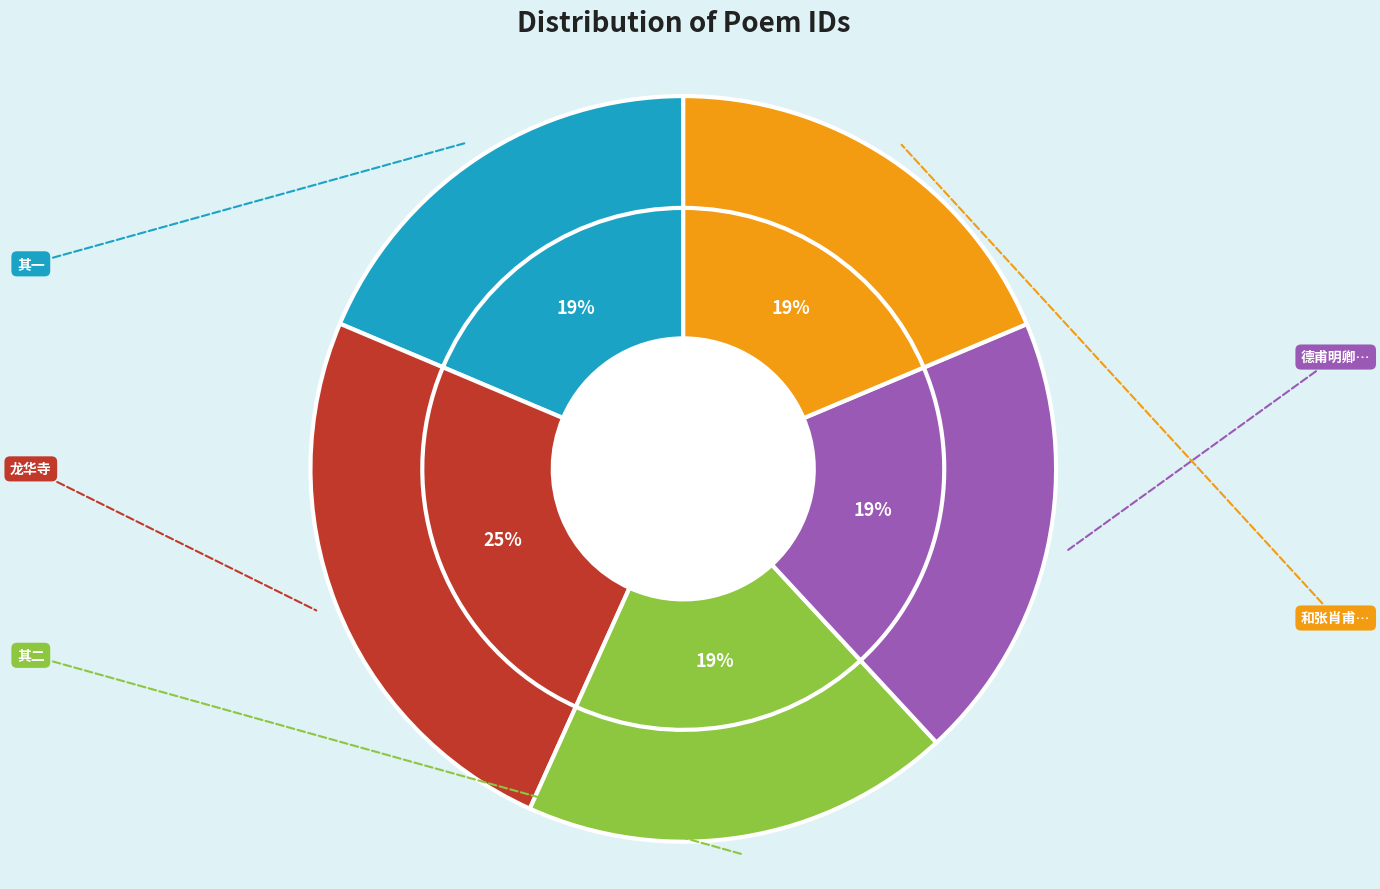

Which category has the smallest portion of the pie?

同肖甫夜宿龙华寺 其一